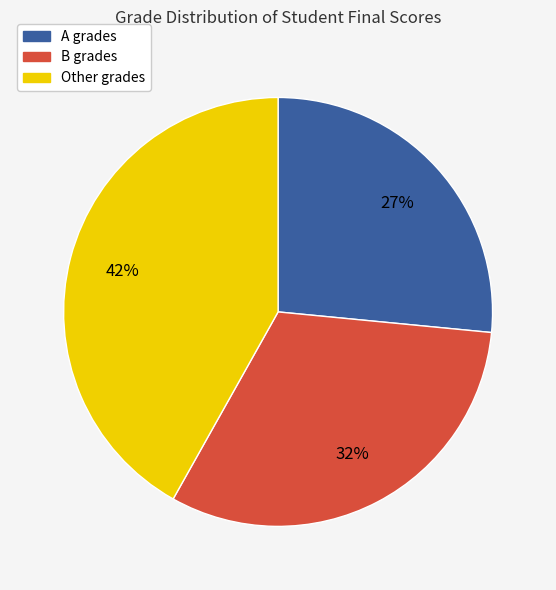

Does any single category account for the majority?

No